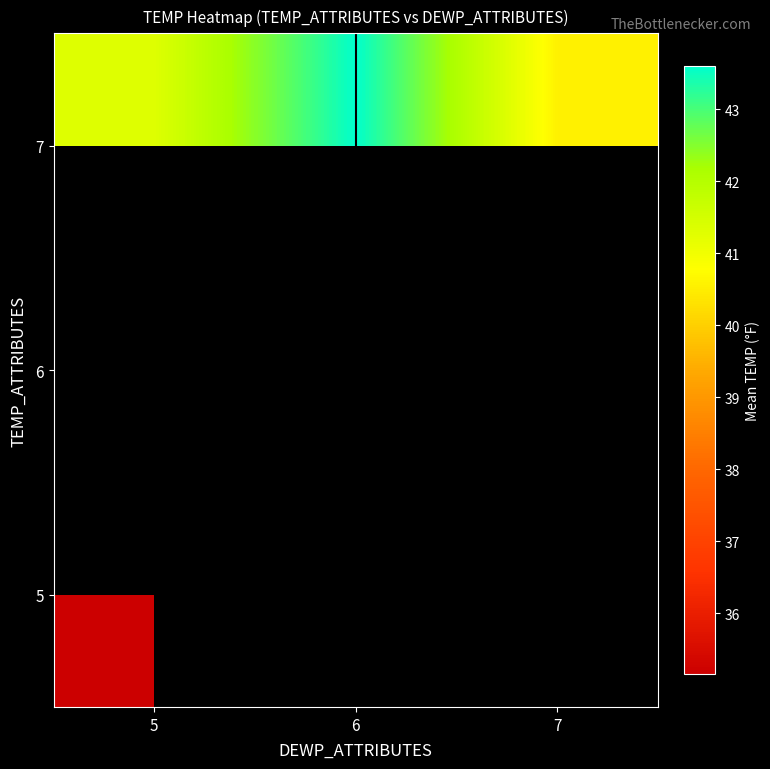

True or false: 6 has a value of 27.2 at 6.

False